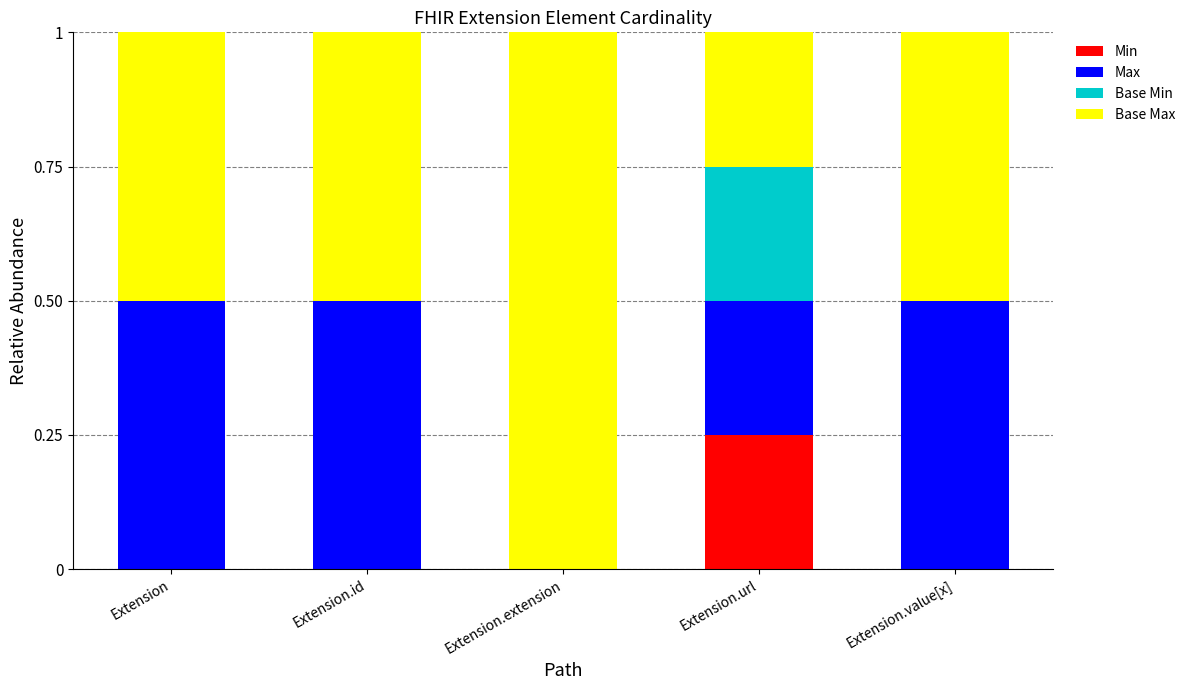

What is the total value across all series at Extension?

1.0